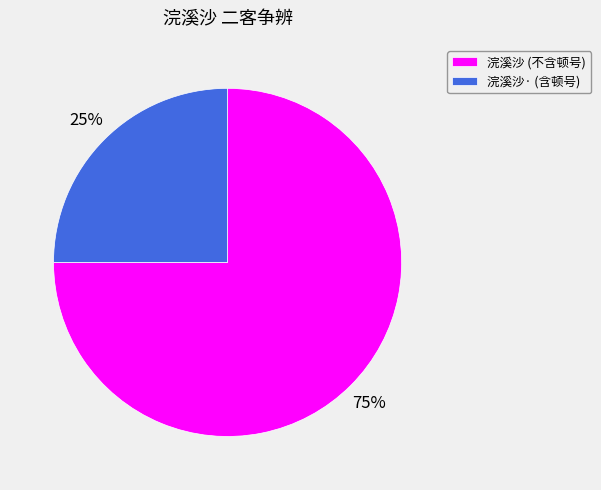

Does 浣溪沙 (不含顿号) represent more than half of the total?

Yes